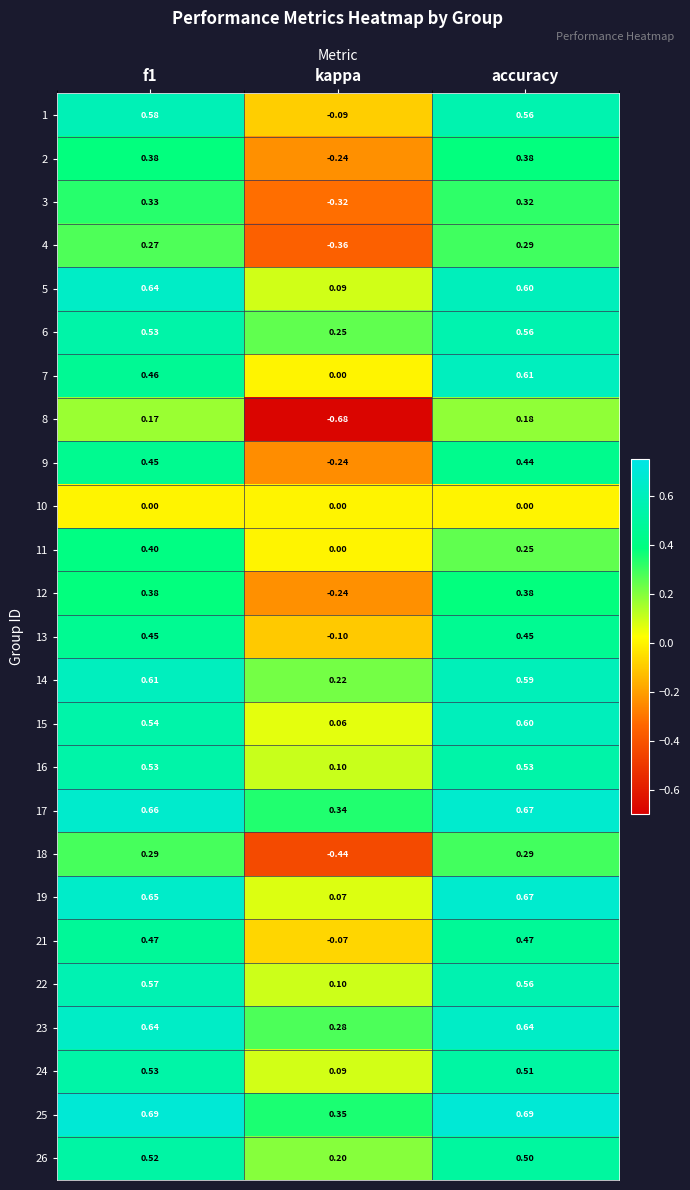

Is the value of 17 at accuracy greater than the value of 21 at accuracy?

Yes